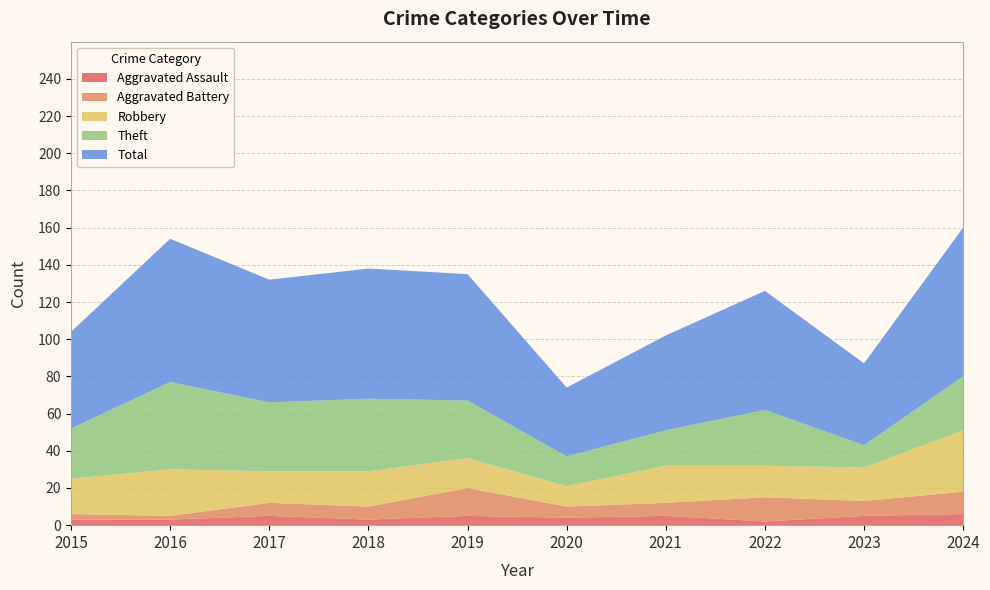

Reading right to left, list all the values displayed in this chart.

Aggravated Assault: 6	5	2	5	4	5	3	5	3	3
Aggravated Battery: 12	8	13	7	6	15	7	7	2	3
Robbery: 33	18	17	20	11	16	19	17	25	19
Theft: 29	12	30	19	16	31	39	37	47	27
Total: 80	44	64	51	37	68	70	66	77	52